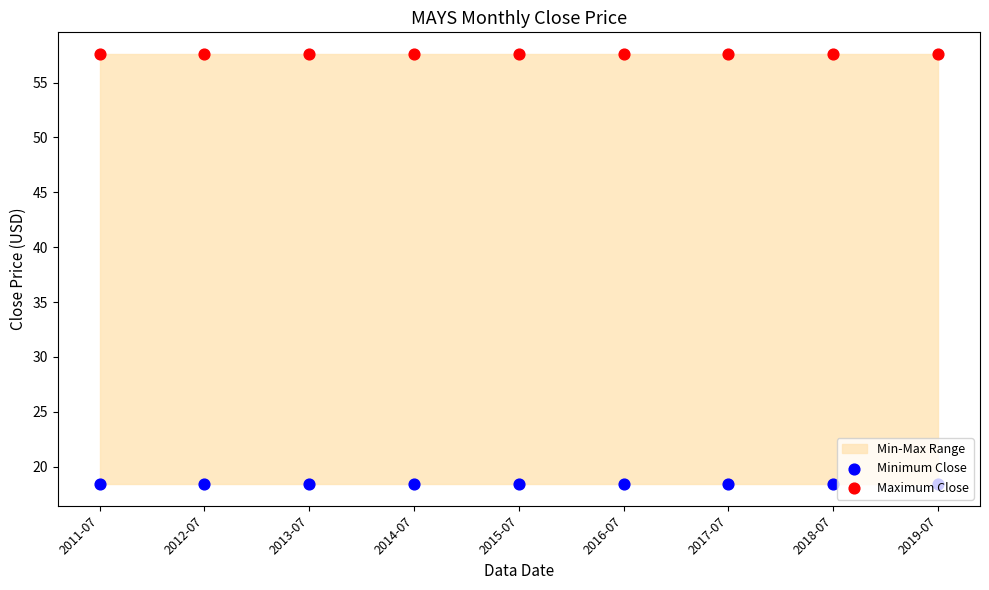

Which series contains the highest Y value?

Maximum Close